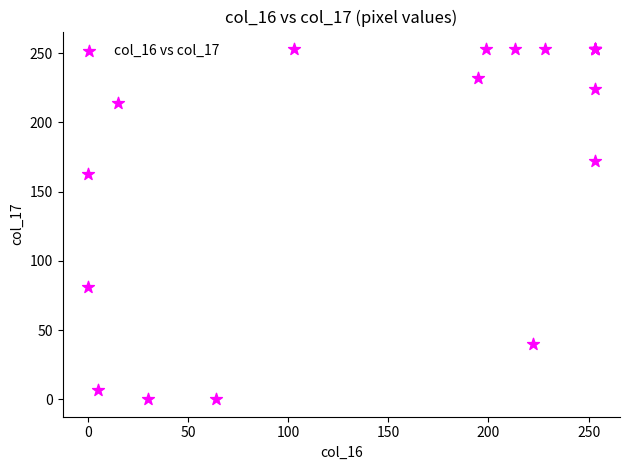

What Y value in the scatter plot is closest to 126?

163